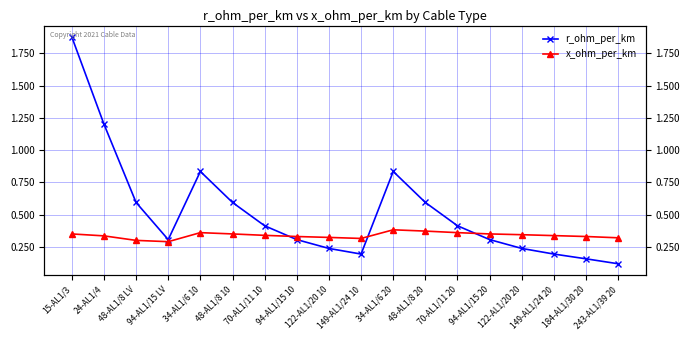

Rank the series by their maximum value, from highest to lowest.

r_ohm_per_km, x_ohm_per_km